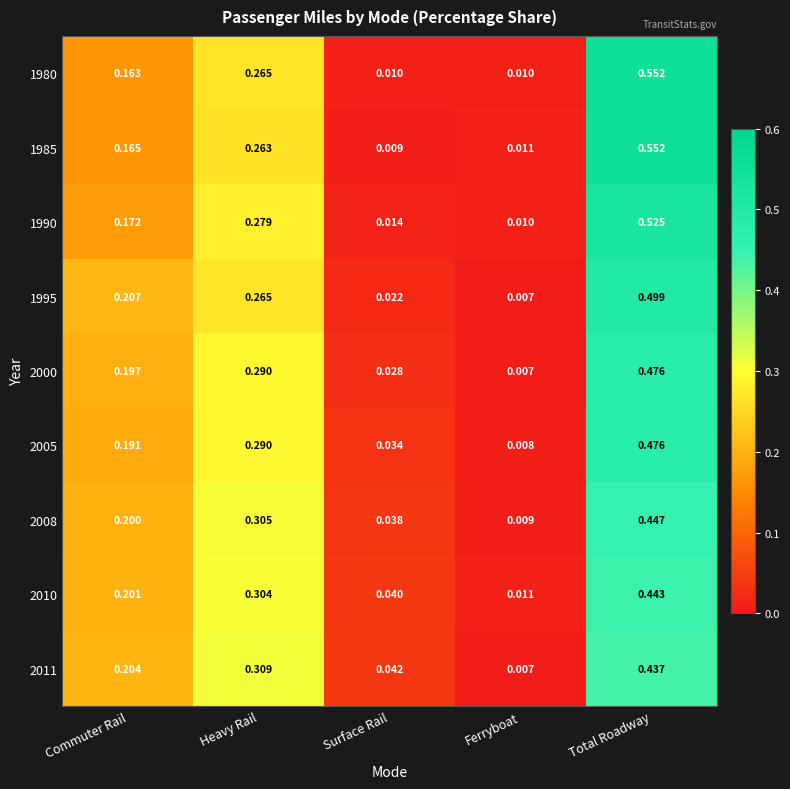

Rank the categories by 2010 value from highest to lowest.

Total Roadway, Heavy Rail, Commuter Rail, Surface Rail, Ferryboat